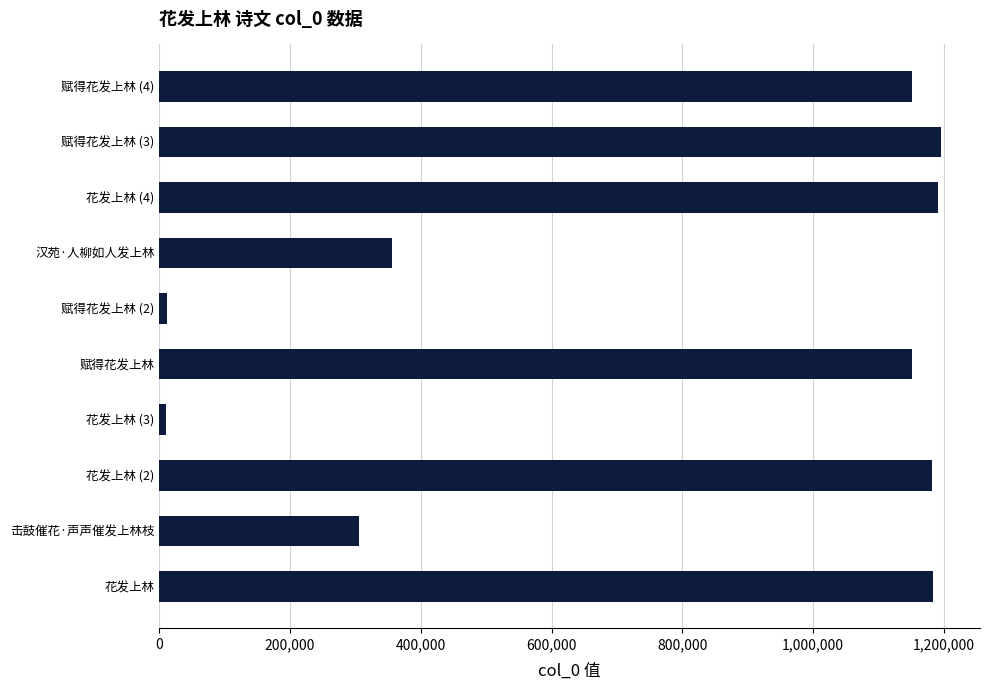

Is it true that the value at 赋得花发上林 (4) is 1761021?

False